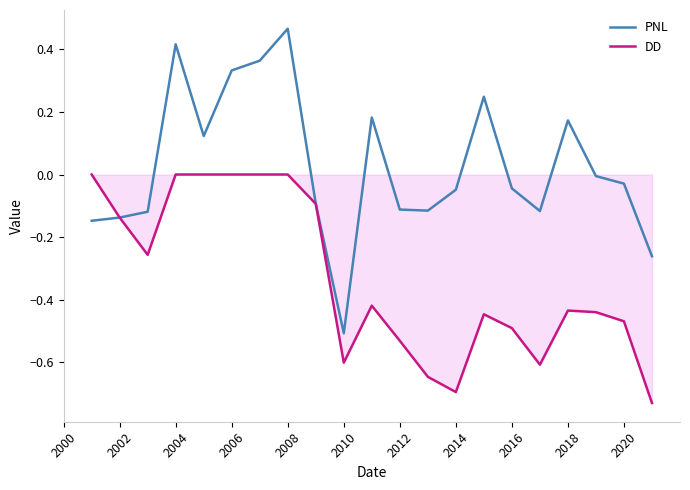

How many series are shown in this chart?

2